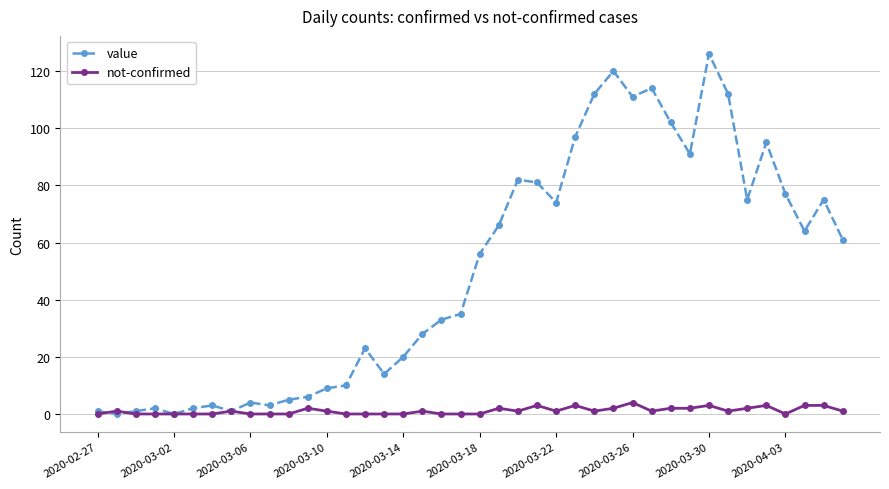

Which series has the widest spread of values?

value